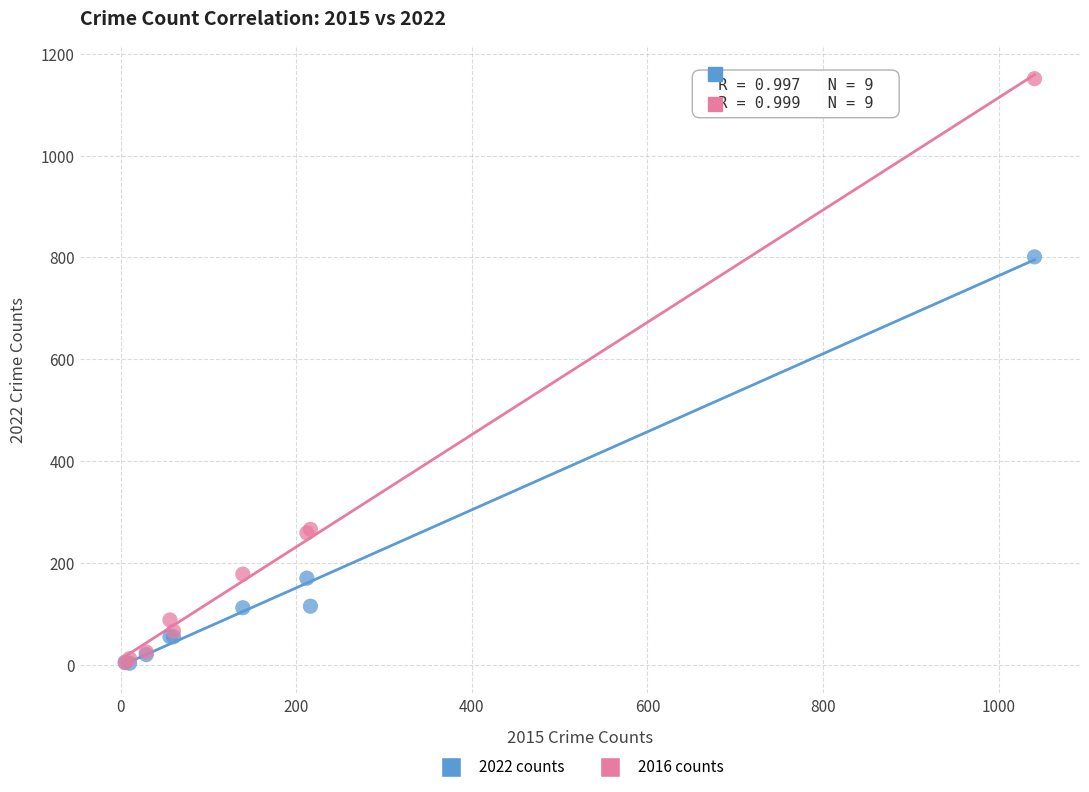

In the 2016 counts series, what Y value is closest to 577?

266